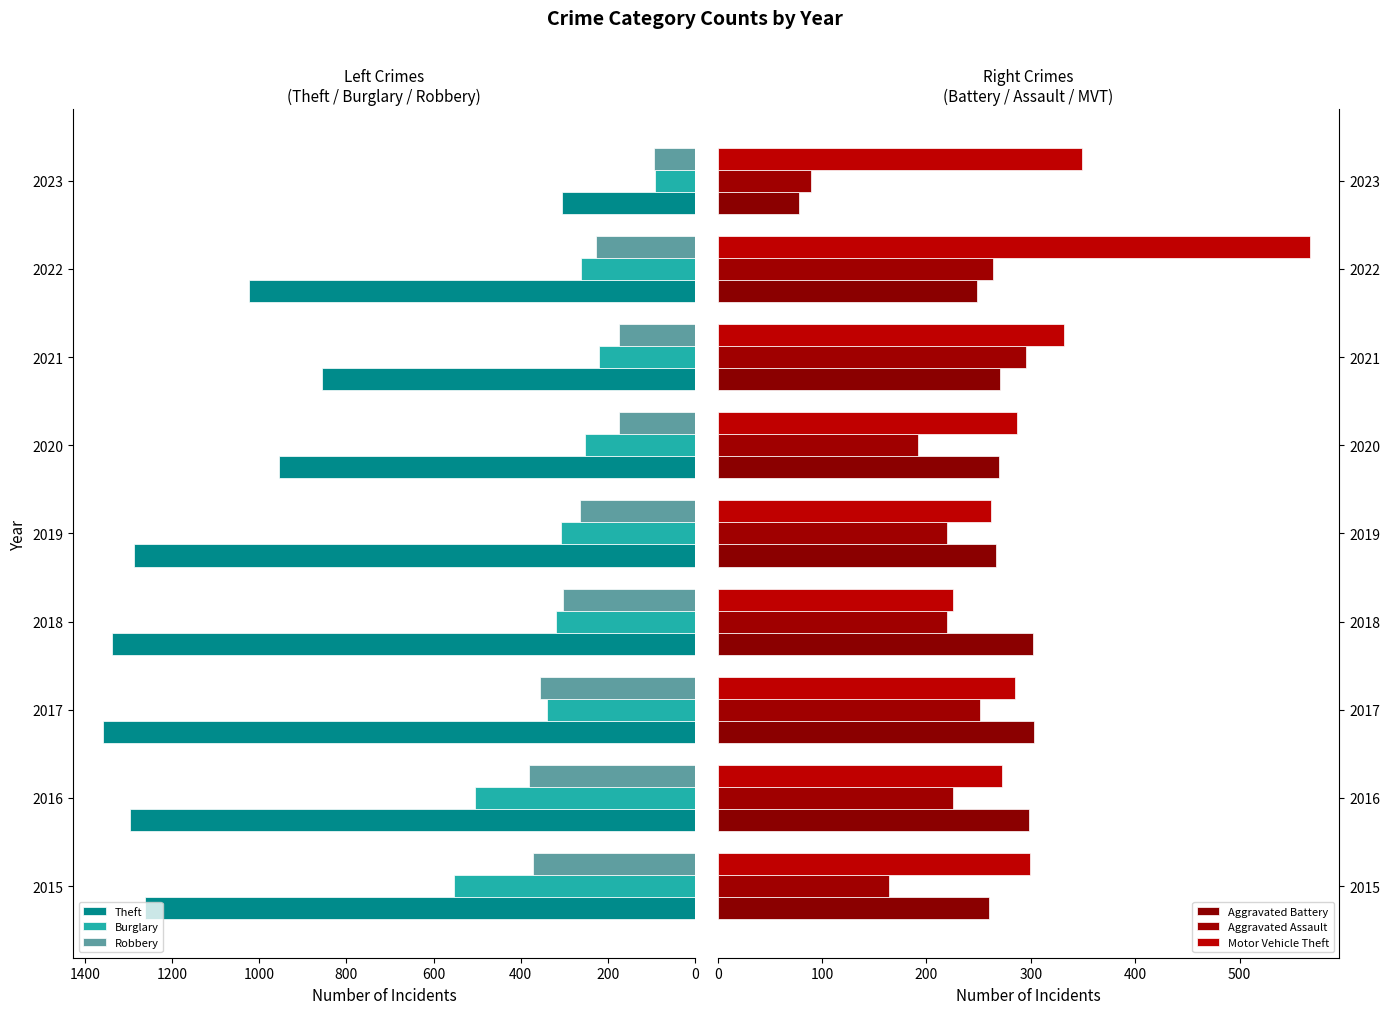

True or false: Burglary has a value of 335 at 2021.

False